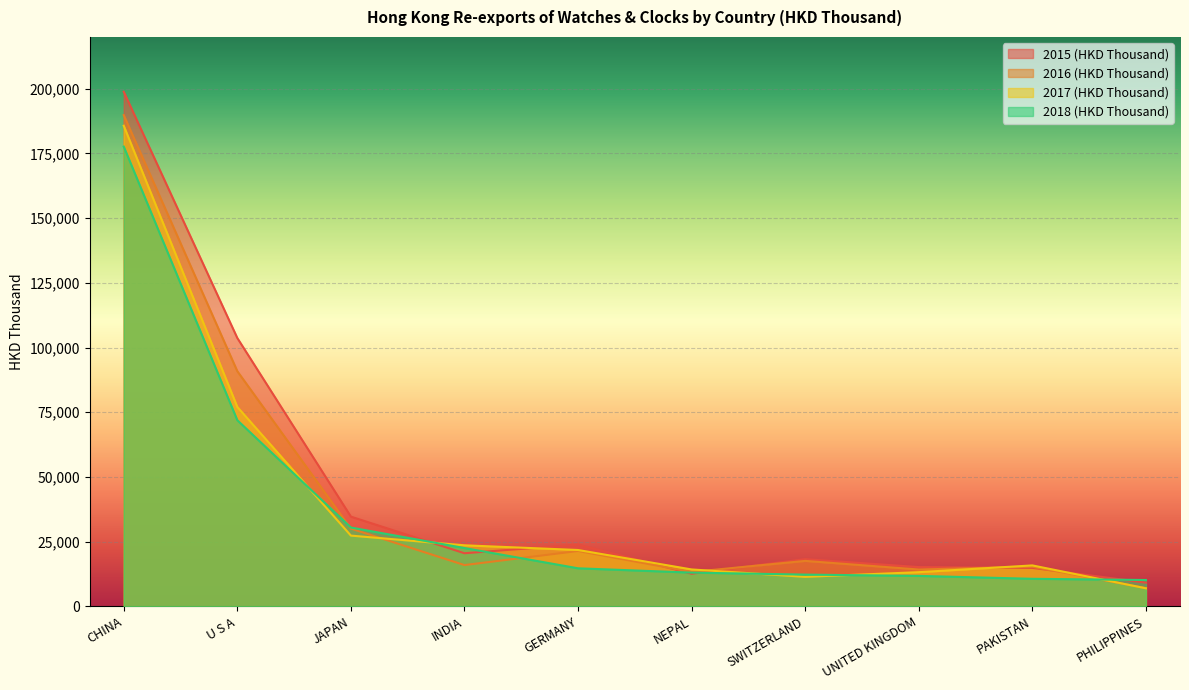

How many lines are shown in the chart?

4